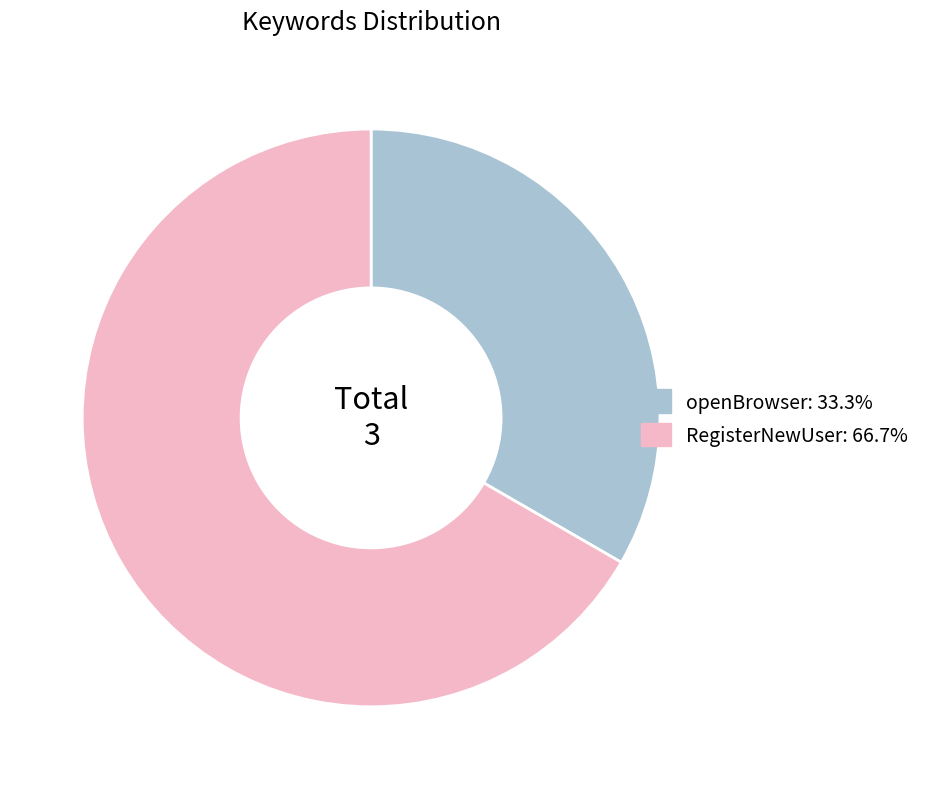

Does any single category account for the majority?

Yes